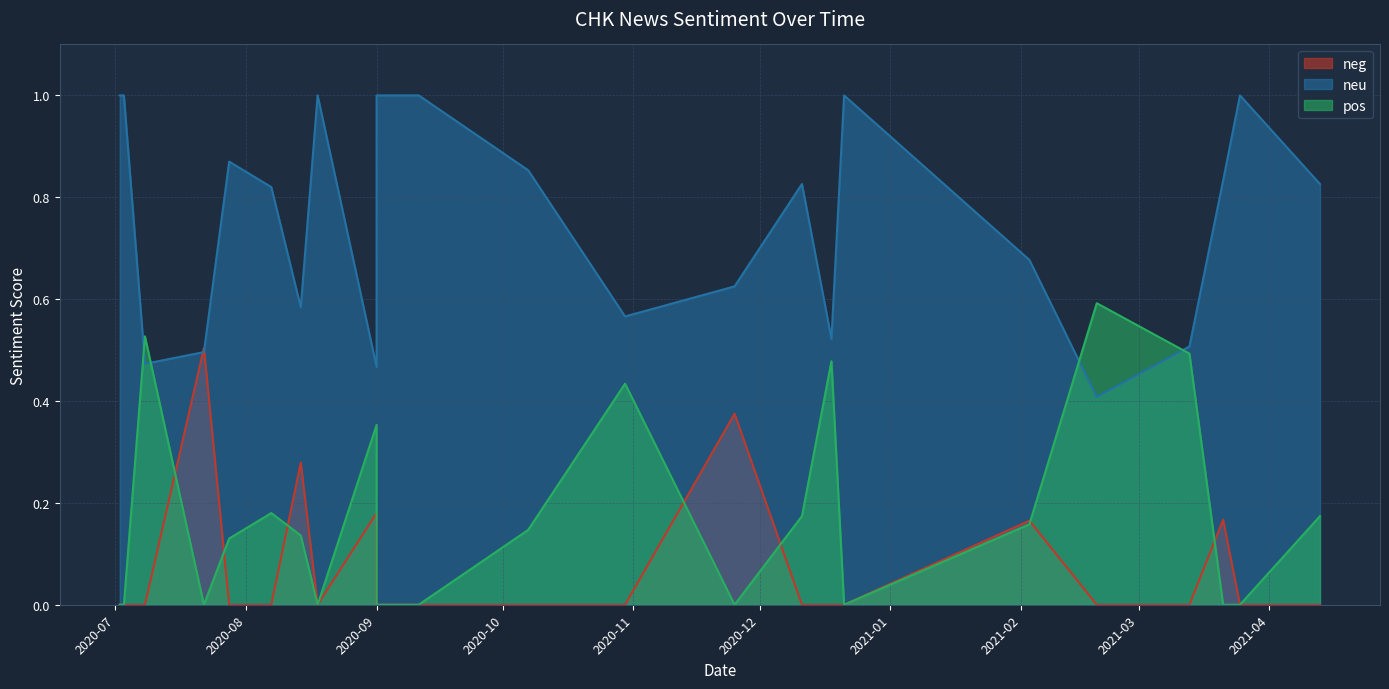

What is the value of the pos point at the 20th from the left?

0.6